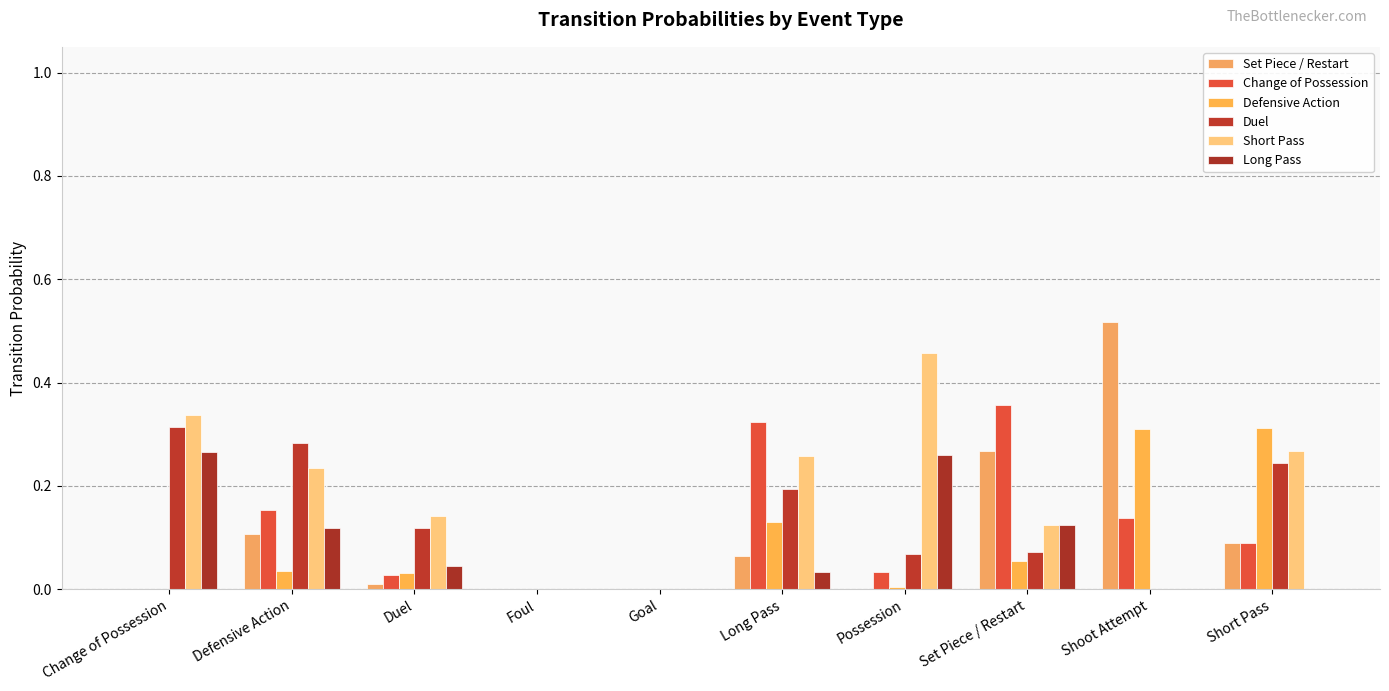

Is it true that Change of Possession equals 0.2 at Foul?

False